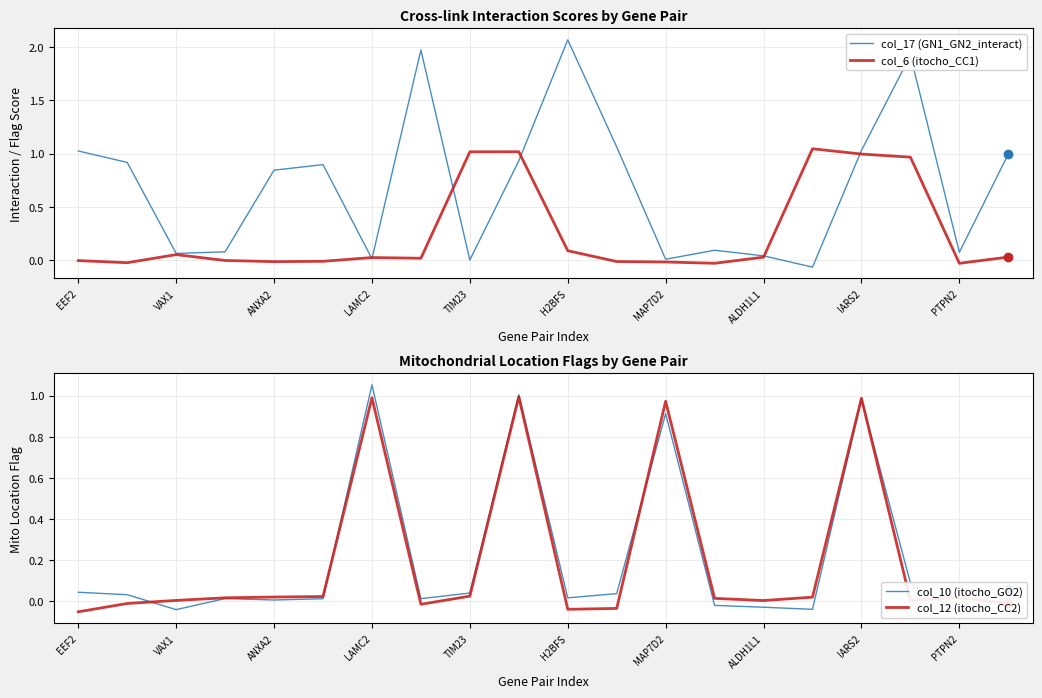

What is the average value of the col_17 (GN1_GN2_interact) series?

0.7